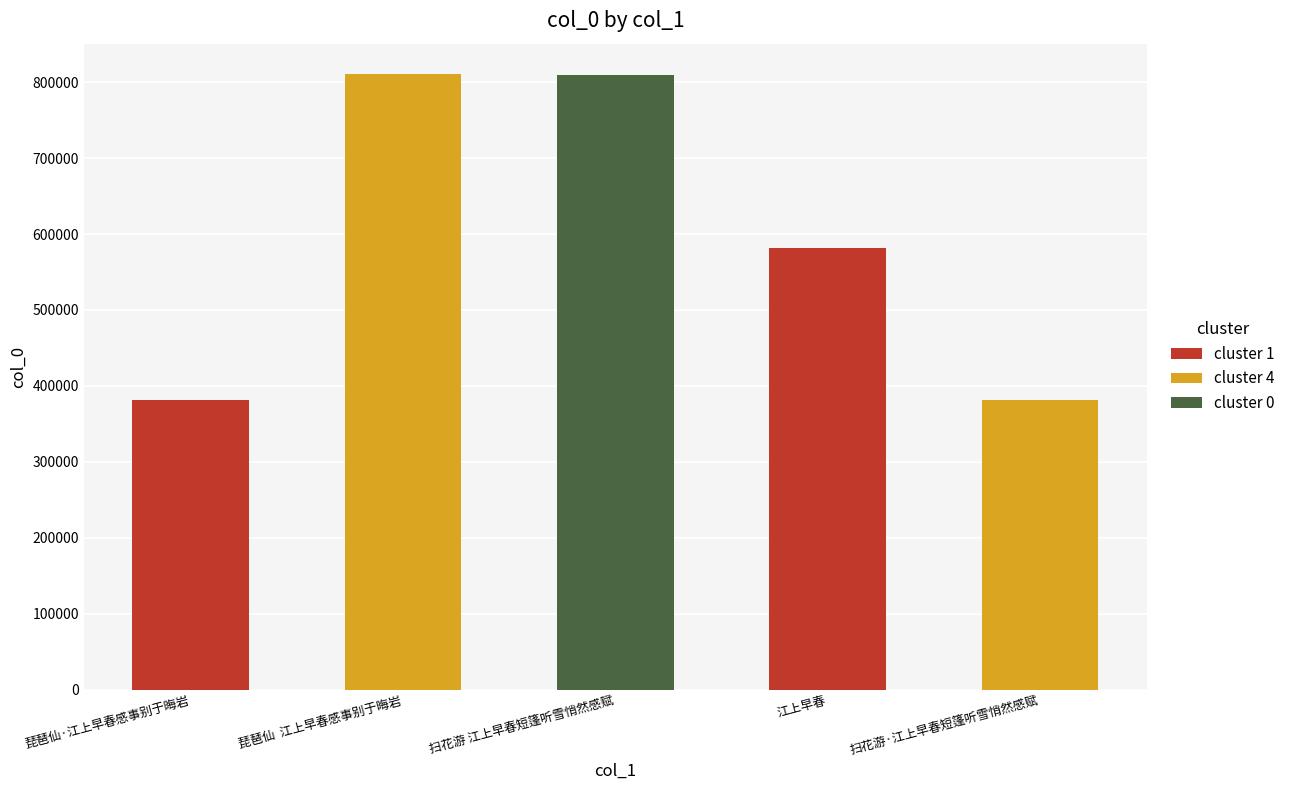

What is the maximum value shown in the chart?

810172